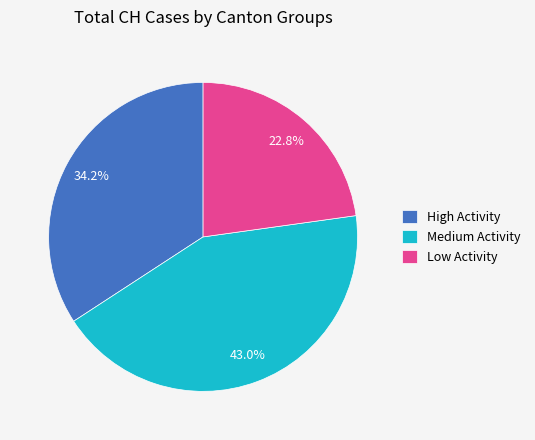

What is the smallest slice in the pie chart?

Low Activity